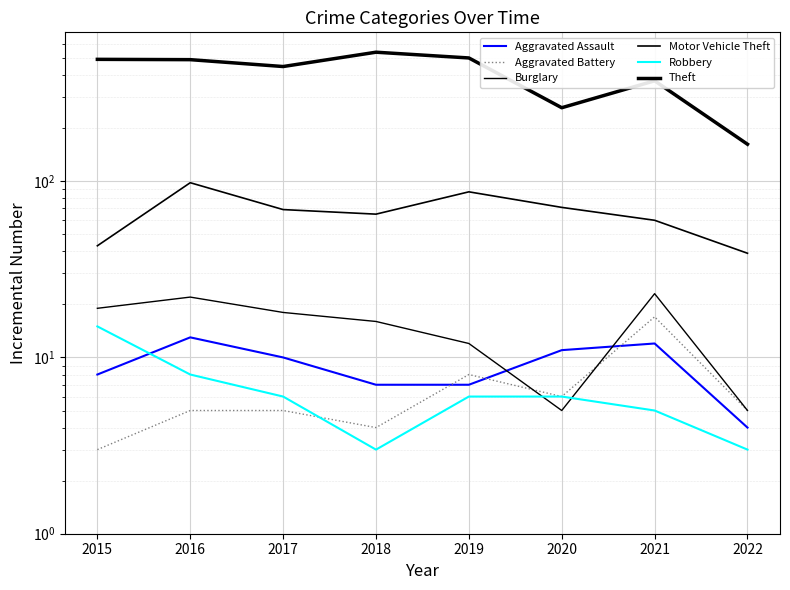

The Aggravated Assault series shows 18 at 2017. True or false?

False